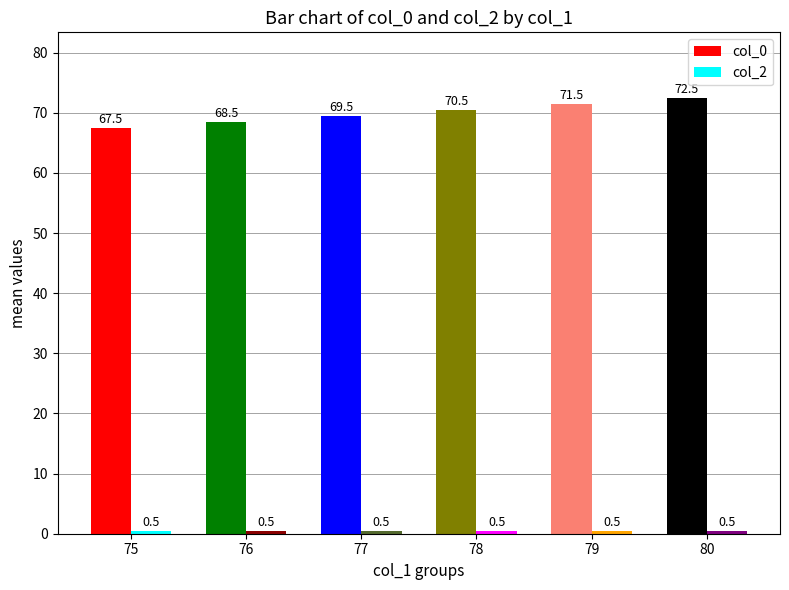

True or false: col_0 has a value of 31.8 at 75.

False